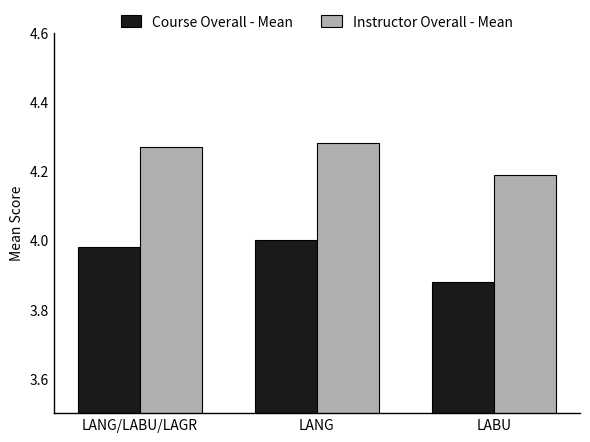

What is the label of the 3rd bar from the left?

LABU